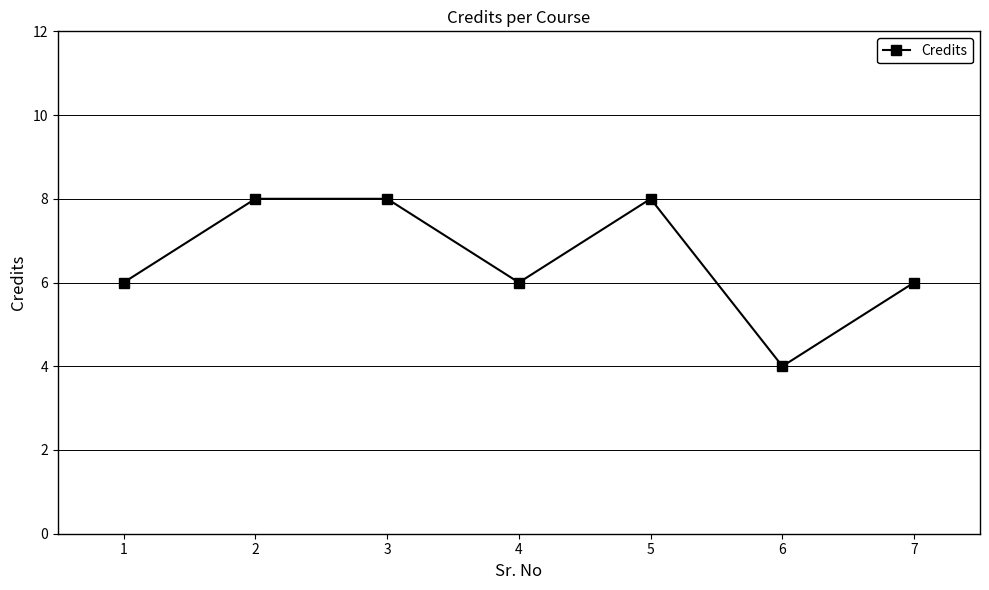

What is the value of the 3rd point from the left?

8